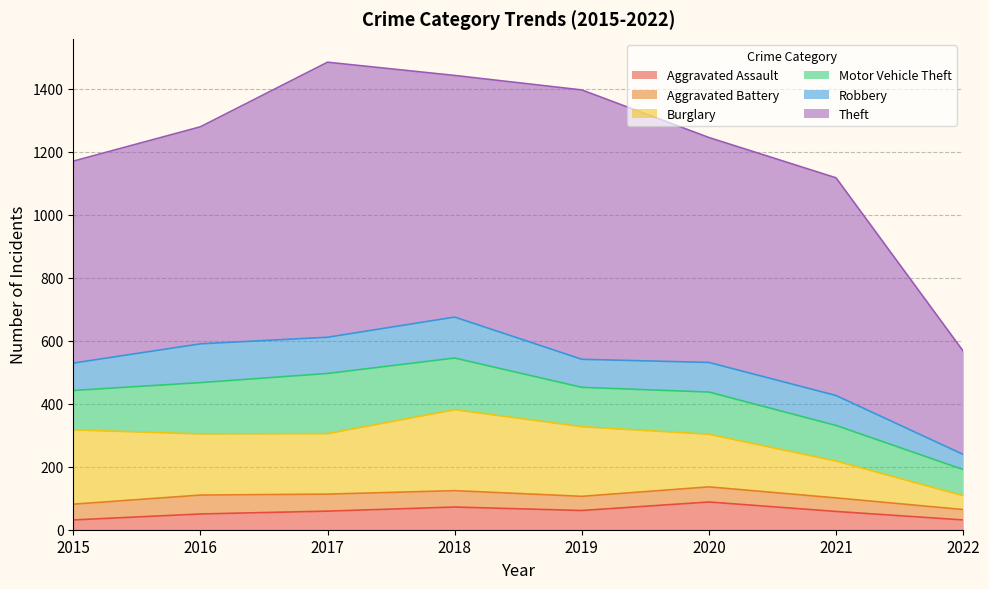

Where does the Theft series first go above 714?

2017